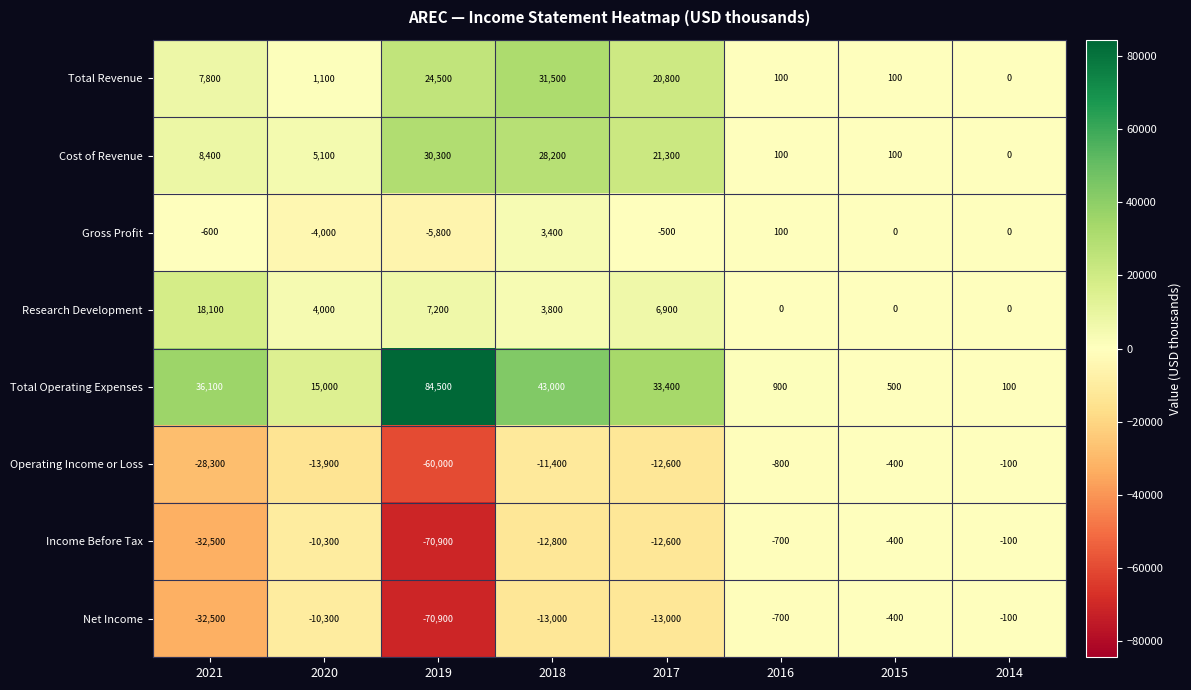

Which label corresponds to the largest value in the chart?

2019